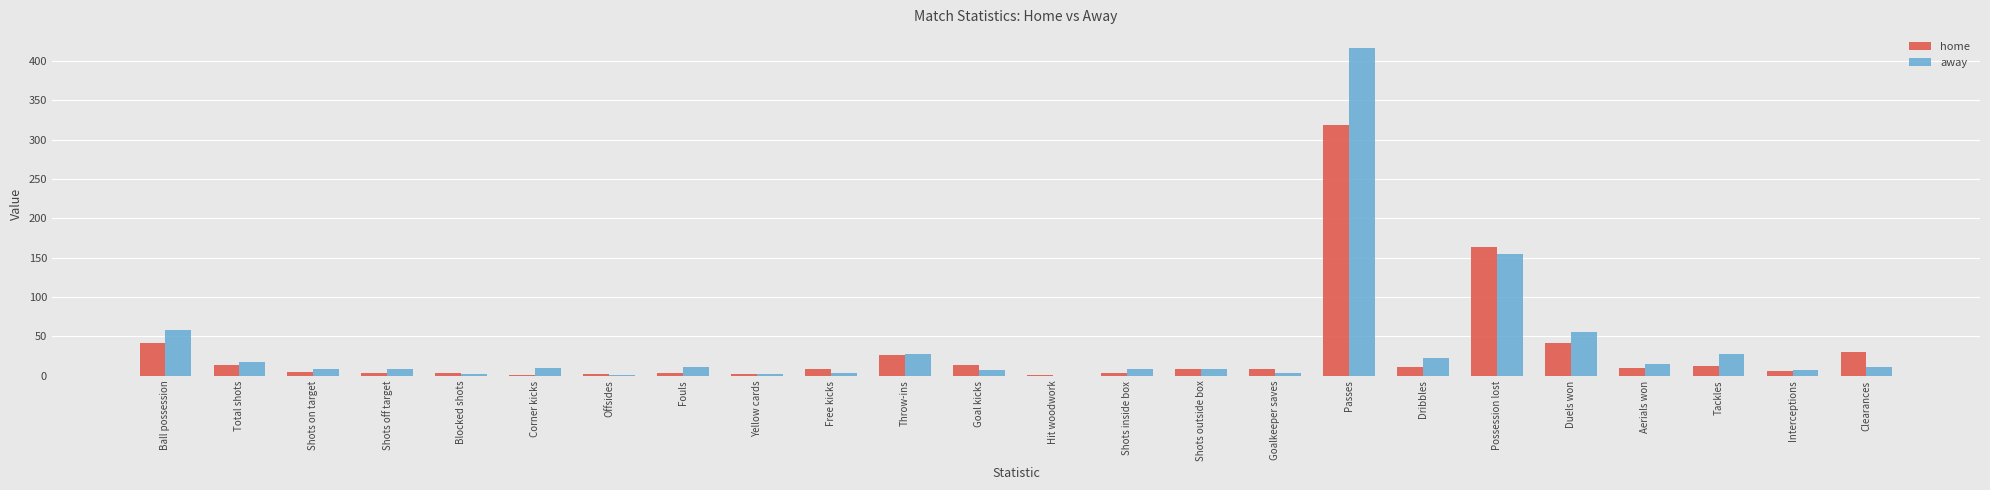

How many series are shown in this chart?

2